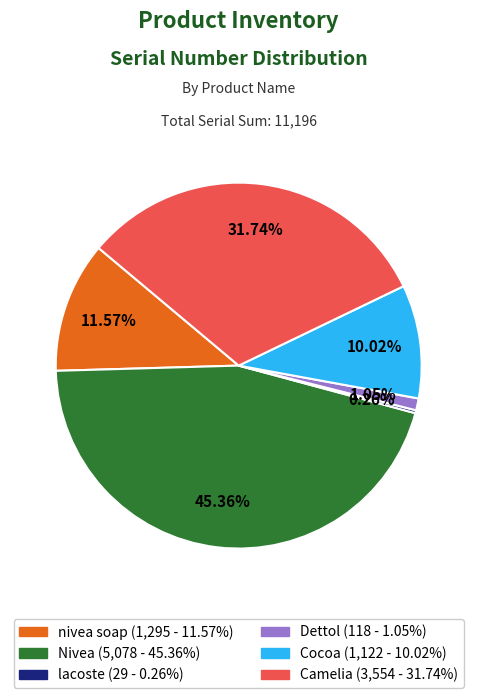

Is there any slice that represents more than half of the pie?

No